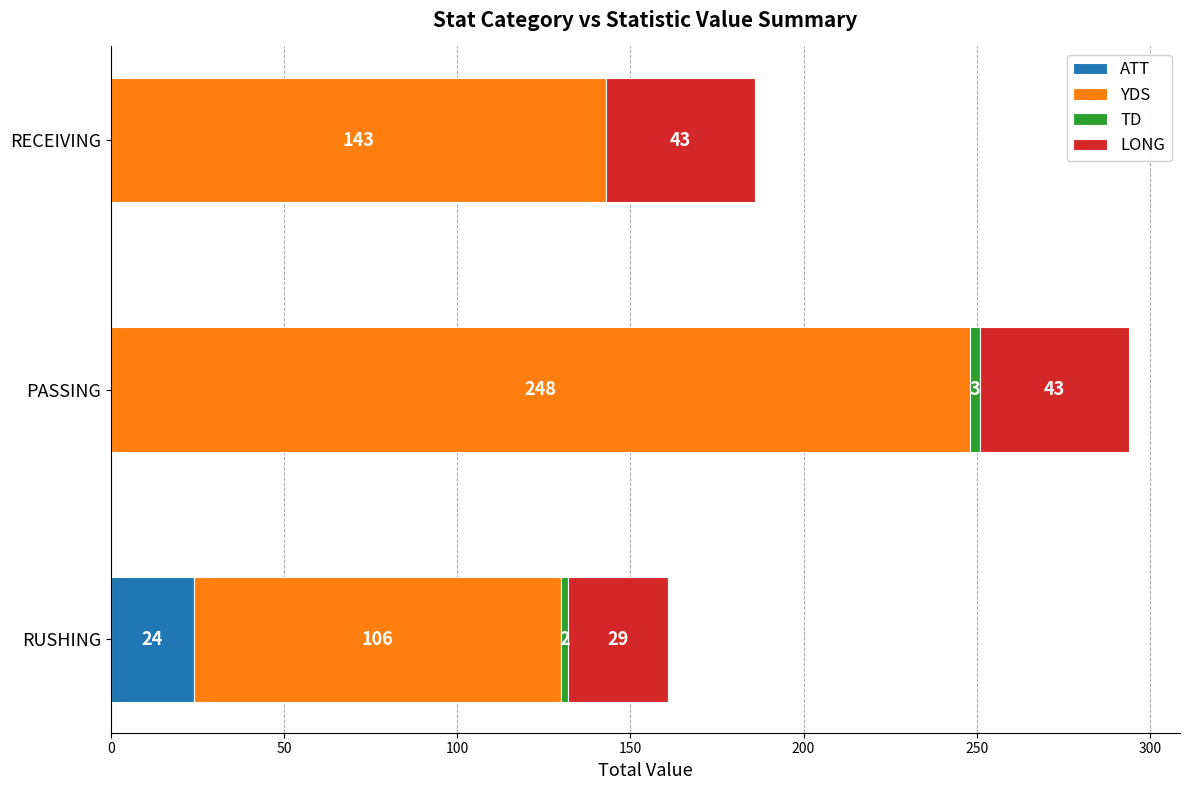

How many values in ATT are above zero?

1